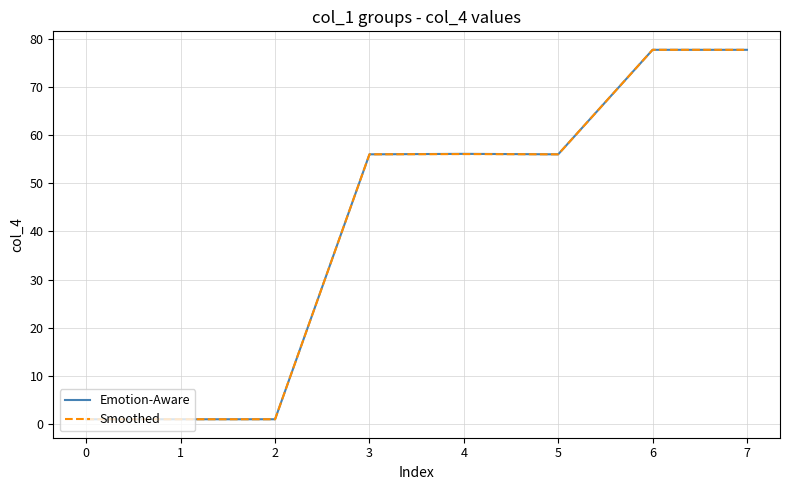

The value of Smoothed at 6 is 77.7. True or false?

True